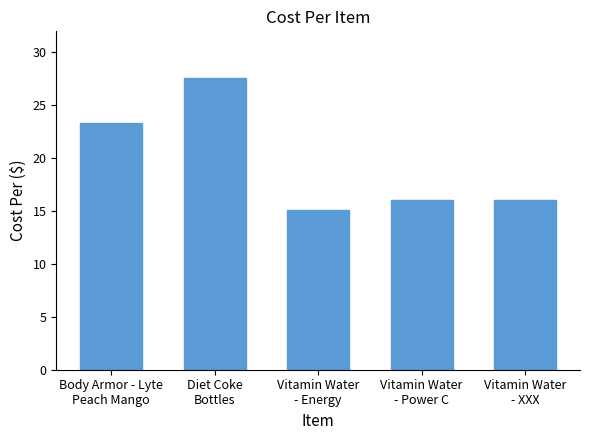

Count the number of categories in the chart.

5